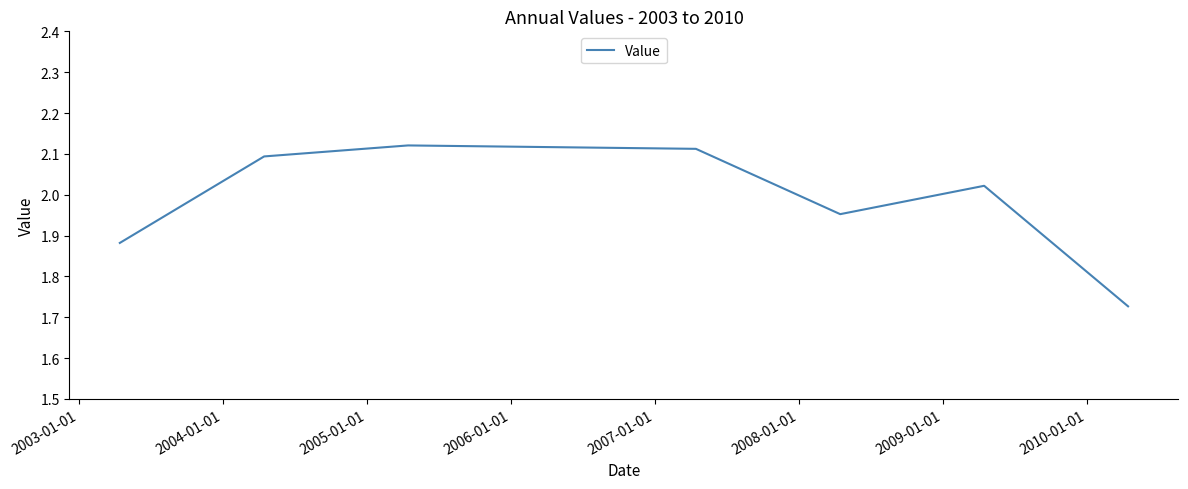

True or false: the data has more than 0 interior local peaks.

True